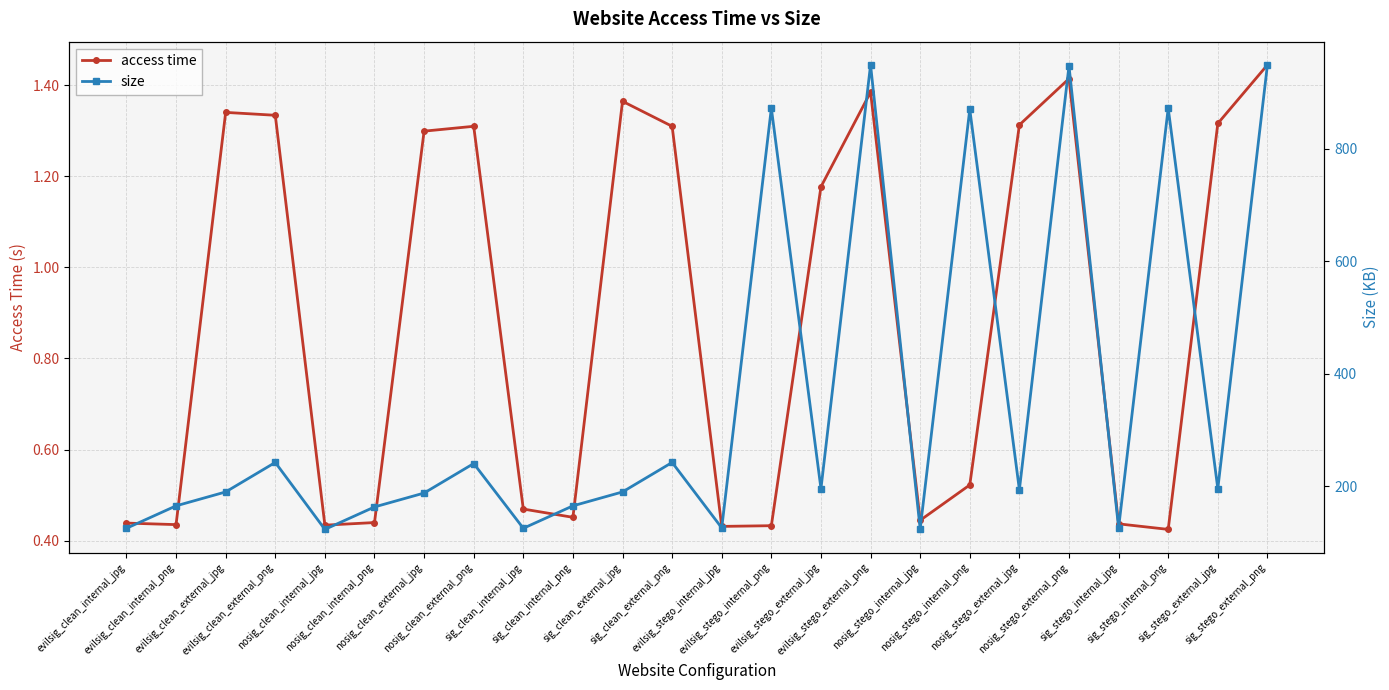

What position from the left is sig_stego_external_png?

24